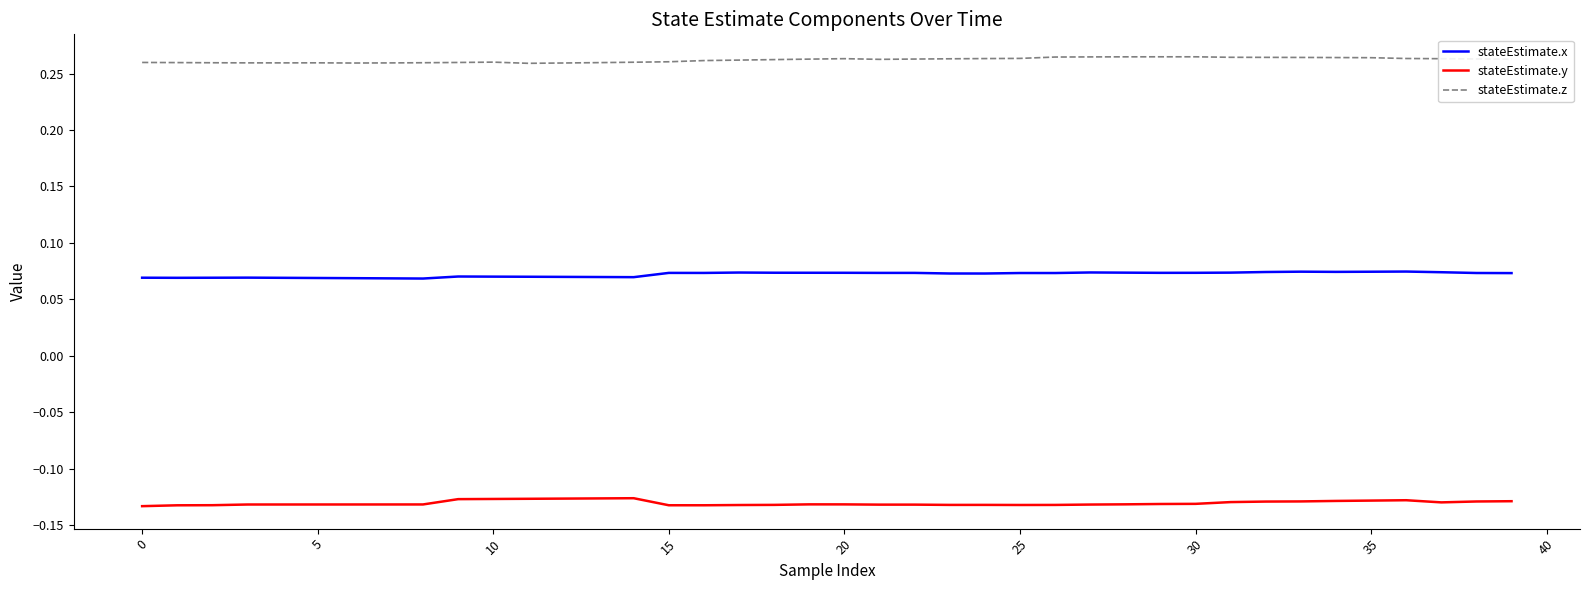

True or false: stateEstimate.z and stateEstimate.x cross at least once.

False